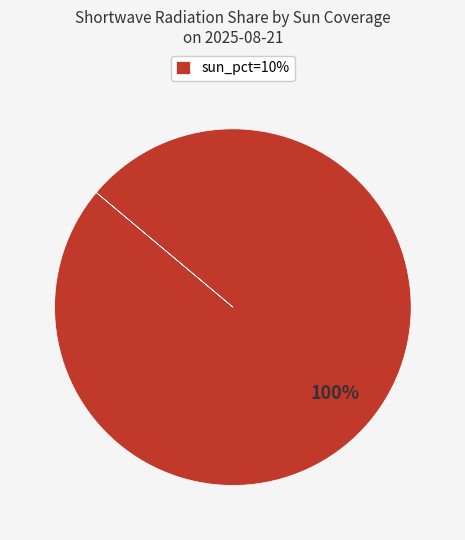

Rank the categories by value from lowest to highest.

sun_pct=10%